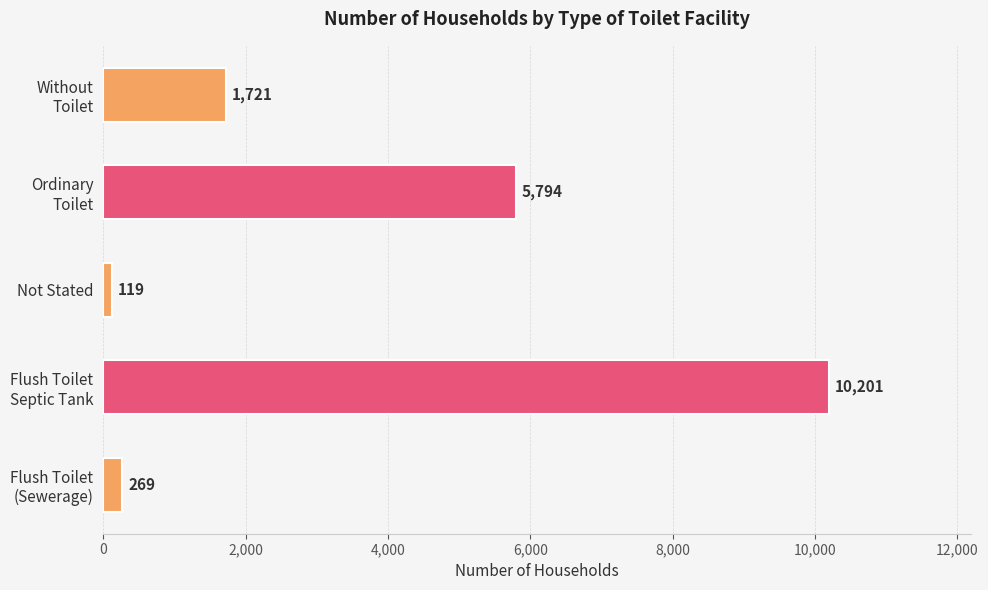

Are the bars horizontal?

Yes